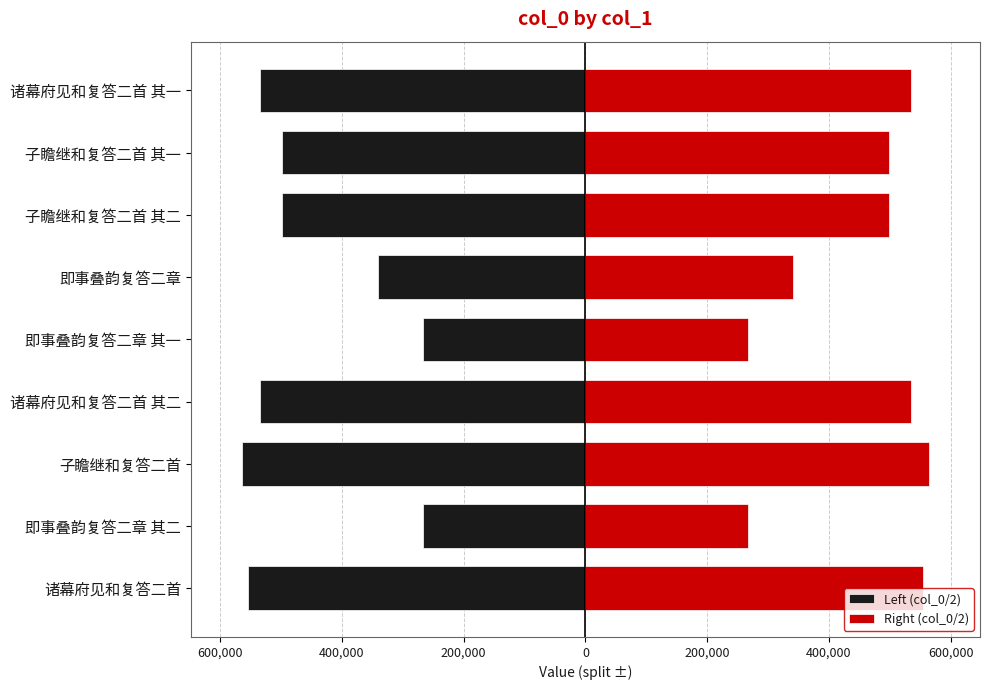

Reading left to right, list all the values displayed in this chart.

Left (col_0/2): -553798.5	-267462.5	-563550.5	-534922.0	-267462.0	-341449.5	-498691.5	-498692.0	-534921.5
Right (col_0/2): 553798.5	267462.5	563550.5	534922.0	267462.0	341449.5	498691.5	498692.0	534921.5